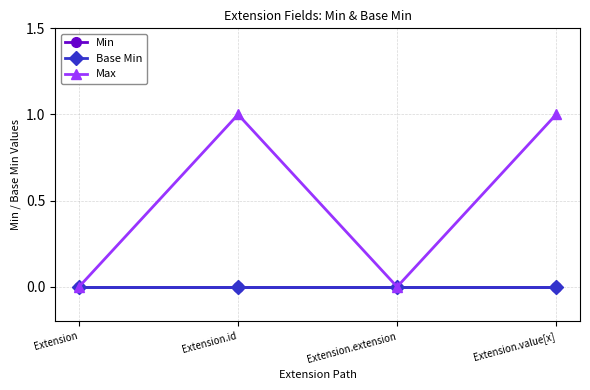

Between Extension.id and Extension.value[x], which is larger?

Extension.id